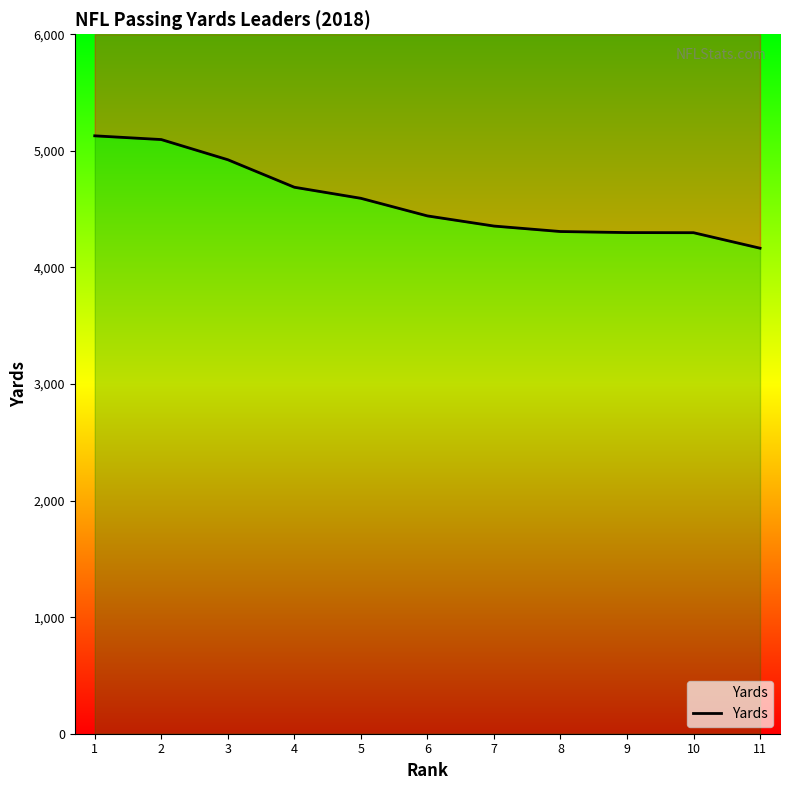

What is the average value?

4573